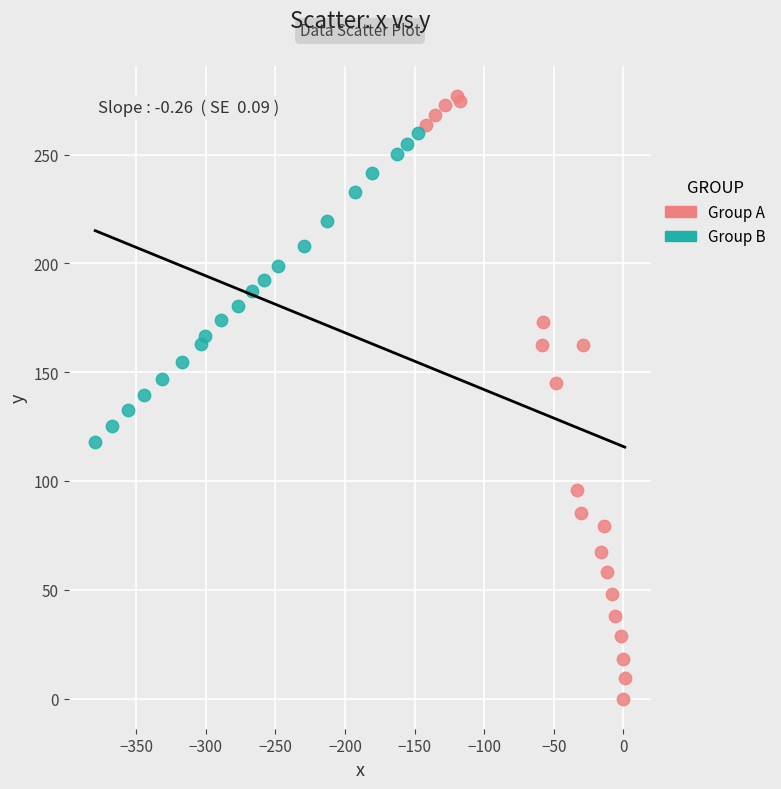

Which series has the largest Y range (max minus min)?

Group A